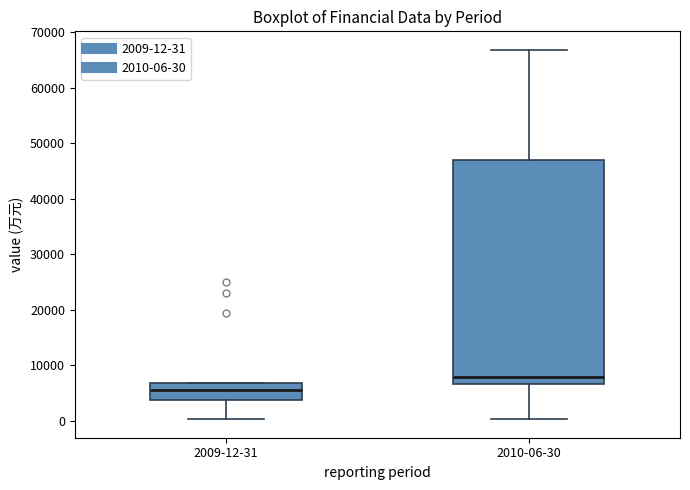

Which box is the tallest, from its lower edge to its upper edge?

2010-06-30